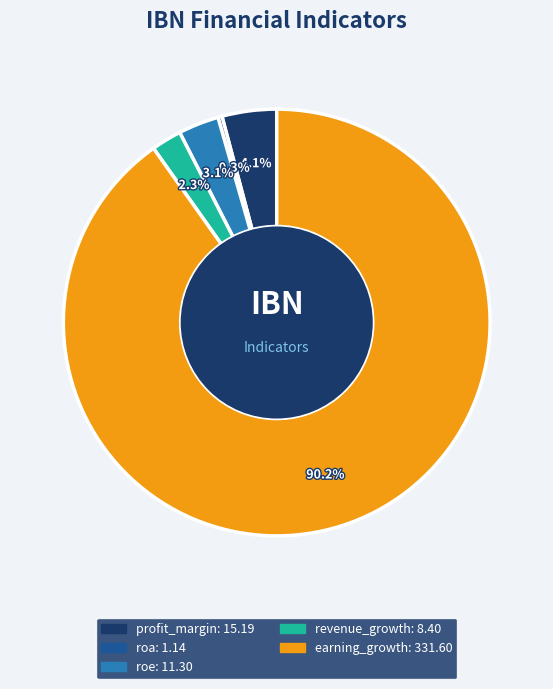

Does roa account for over 50% of the chart?

No